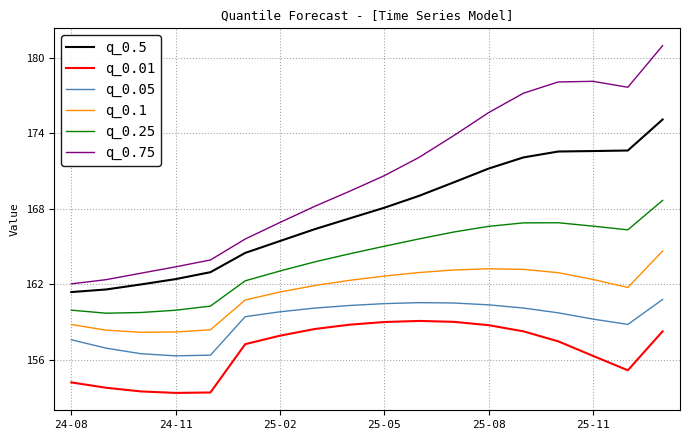

List the series in order of their overall mean, lowest first.

q_0.01, q_0.05, q_0.1, q_0.25, q_0.5, q_0.75